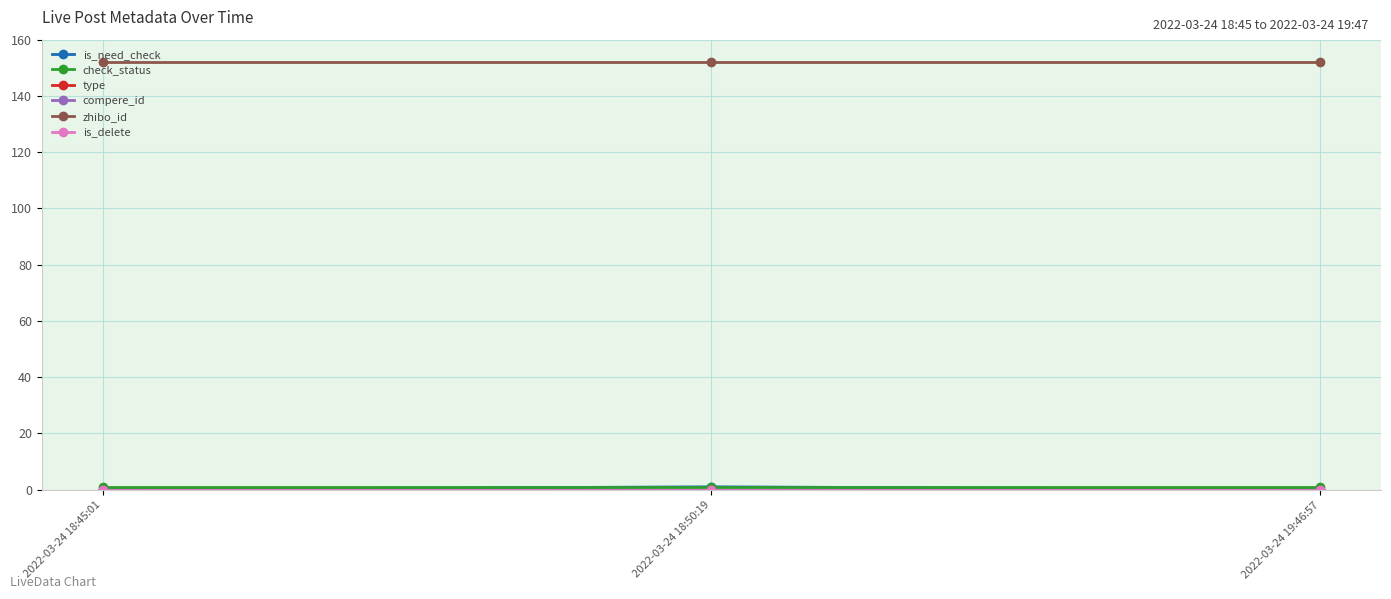

Does the chart display data point markers on the line(s)?

Yes